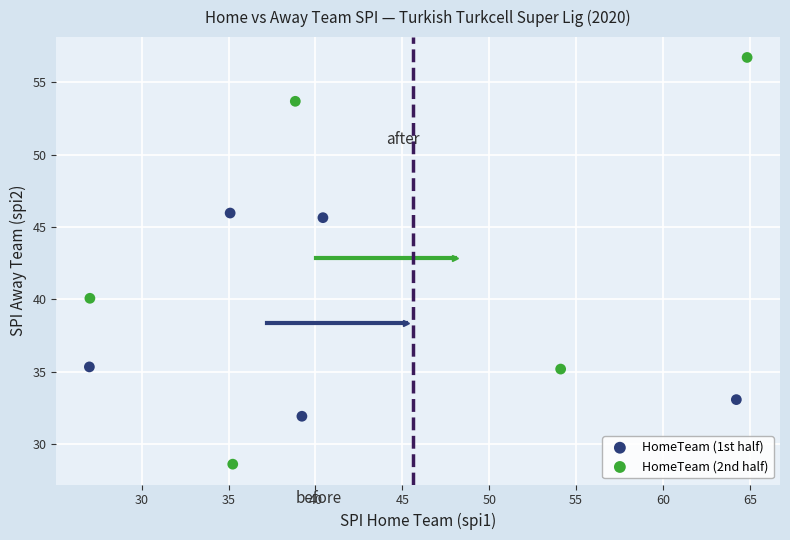

Which series contains the highest Y value?

HomeTeam (2nd half)